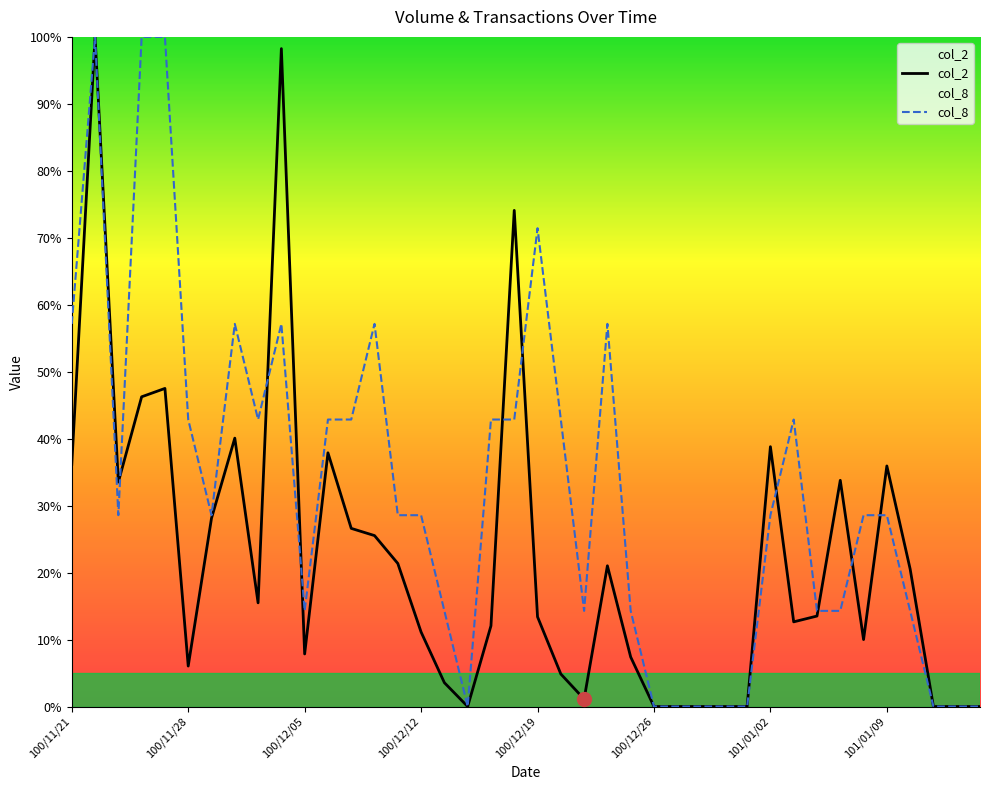

List the series in order of their overall mean, highest first.

col_8, col_2